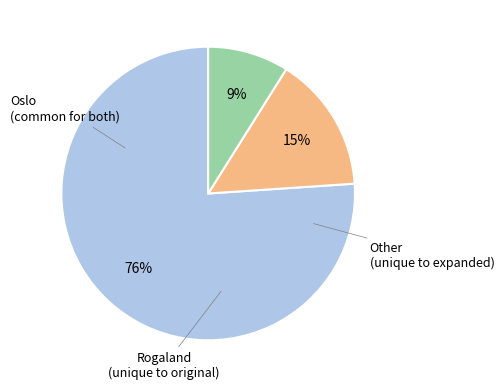

Is there a majority slice in this chart?

Yes